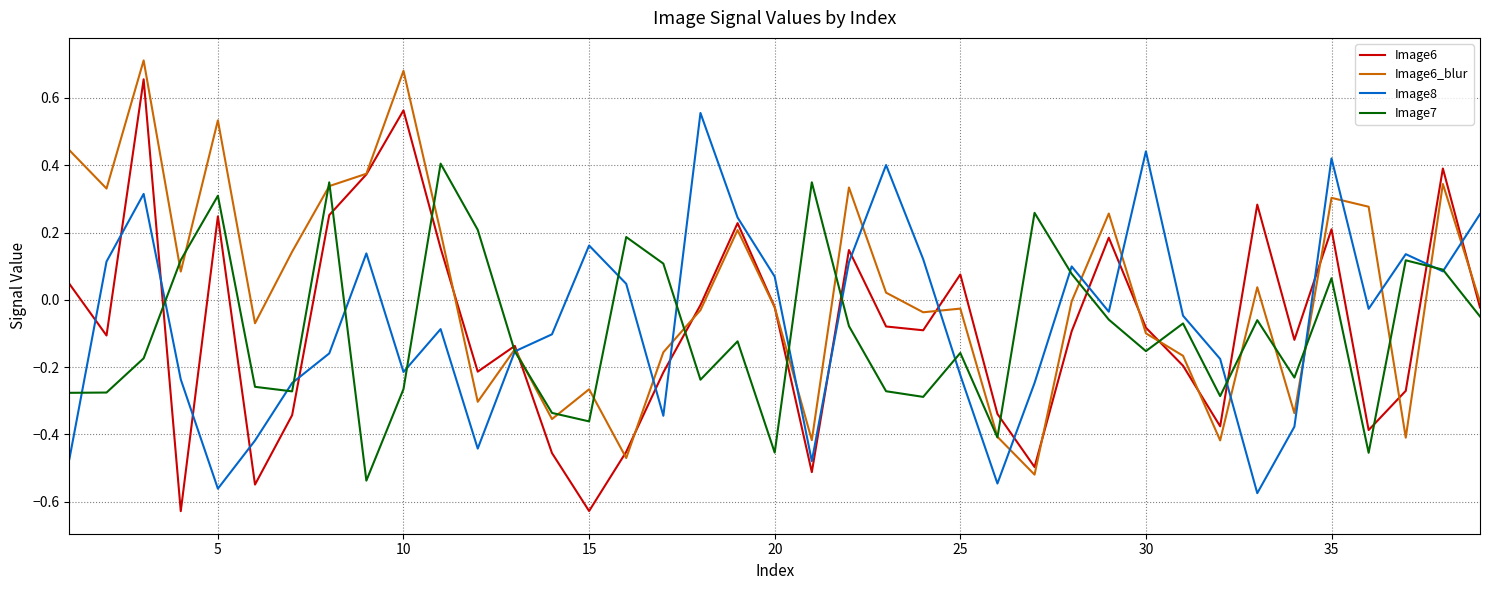

Rank the series by their maximum value, from lowest to highest.

Image7, Image8, Image6, Image6_blur